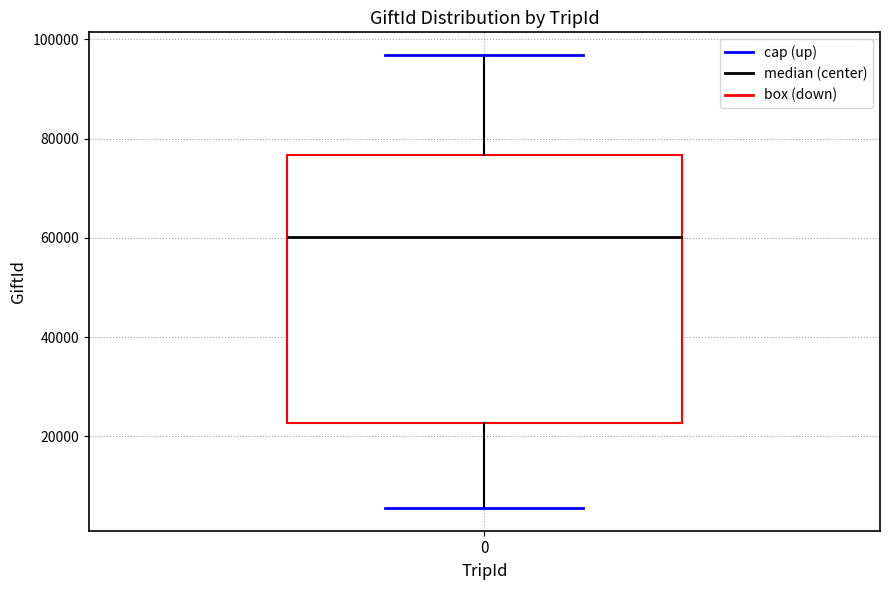

Where does the median line of the box at x = 0 sit on the y-axis? The values are not printed on the chart, so give them approximately, as read against the axis.

60000